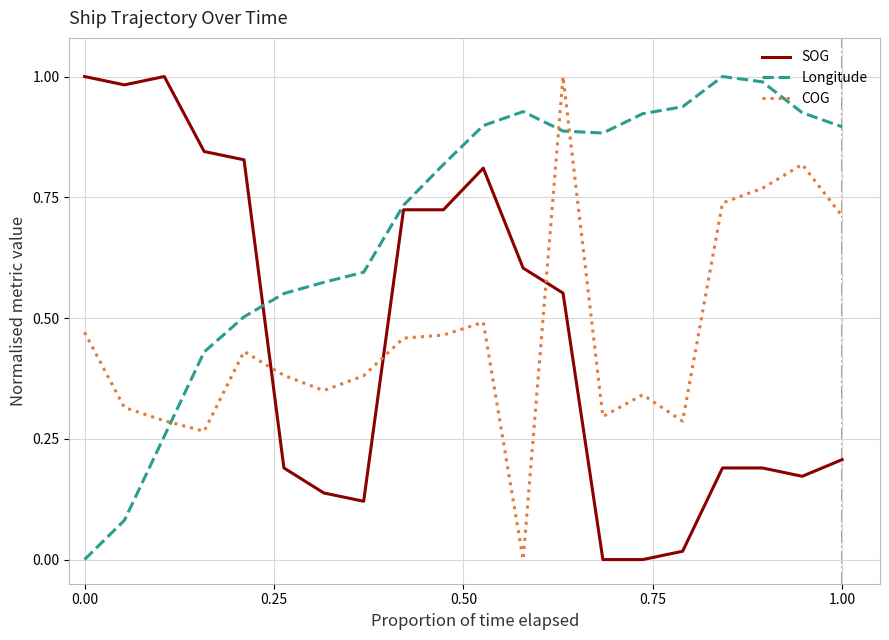

How many interior local valleys does the Longitude series have?

1